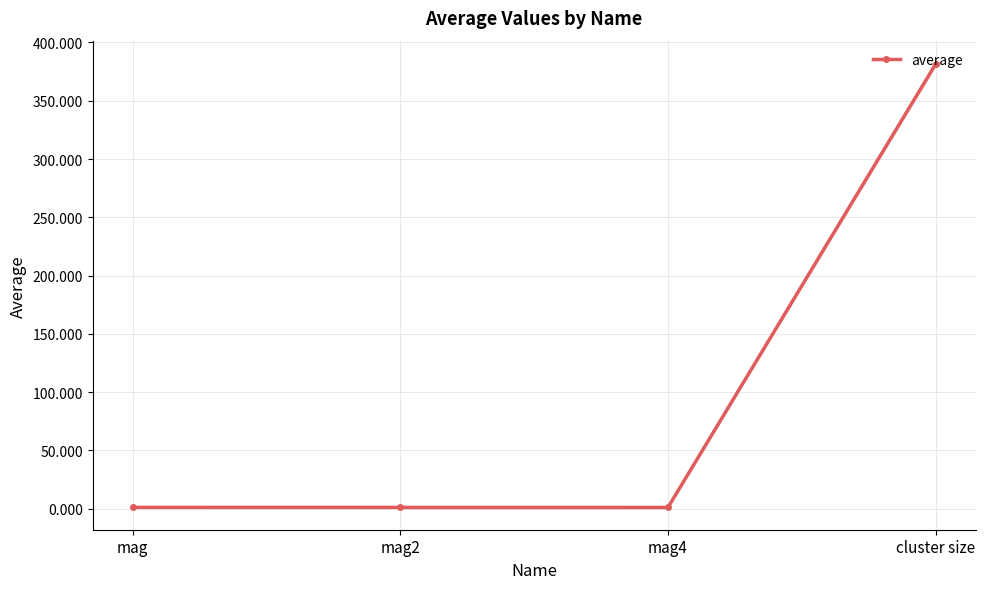

List the labels in order of value, largest first.

cluster size, mag, mag2, mag4